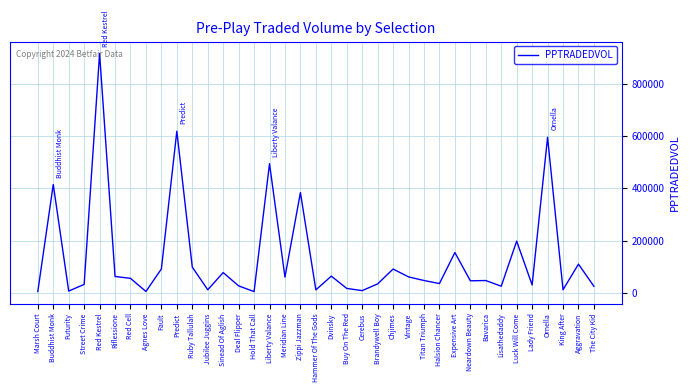

What is the average value?

134498.3